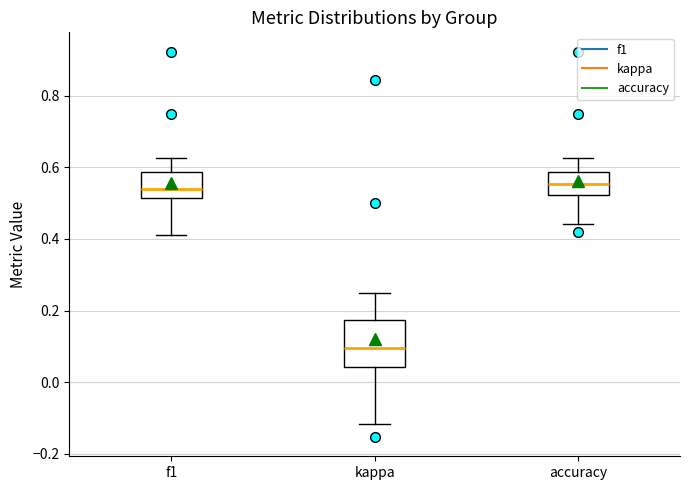

Where does the upper whisker of the box for accuracy end on the y-axis? The values are not printed on the chart, so give them approximately, as read against the axis.

0.62